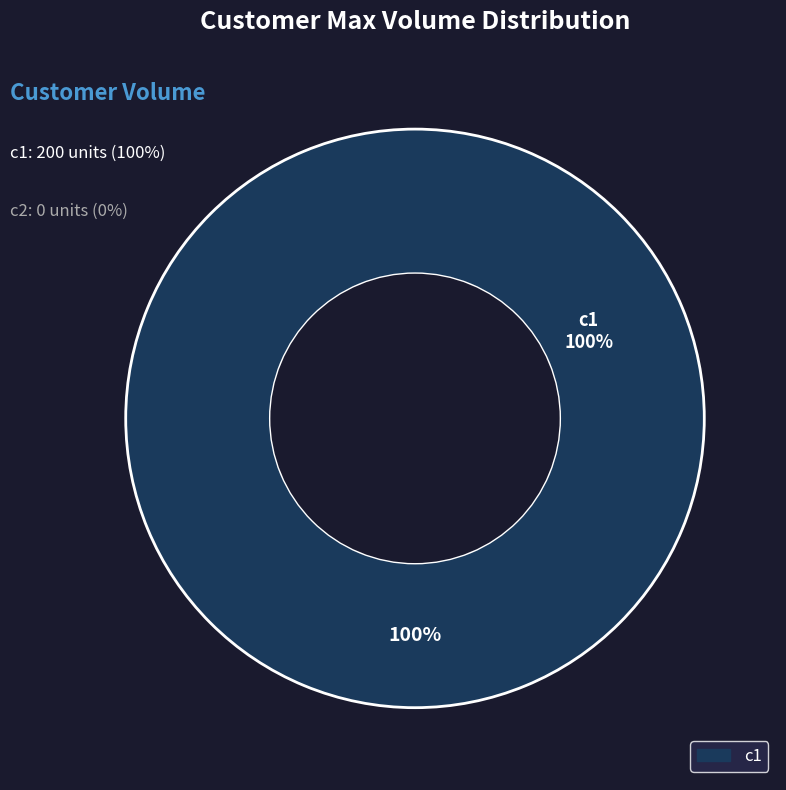

To the nearest percent, what is the difference between the c2 and c1 slice percentages?

100%